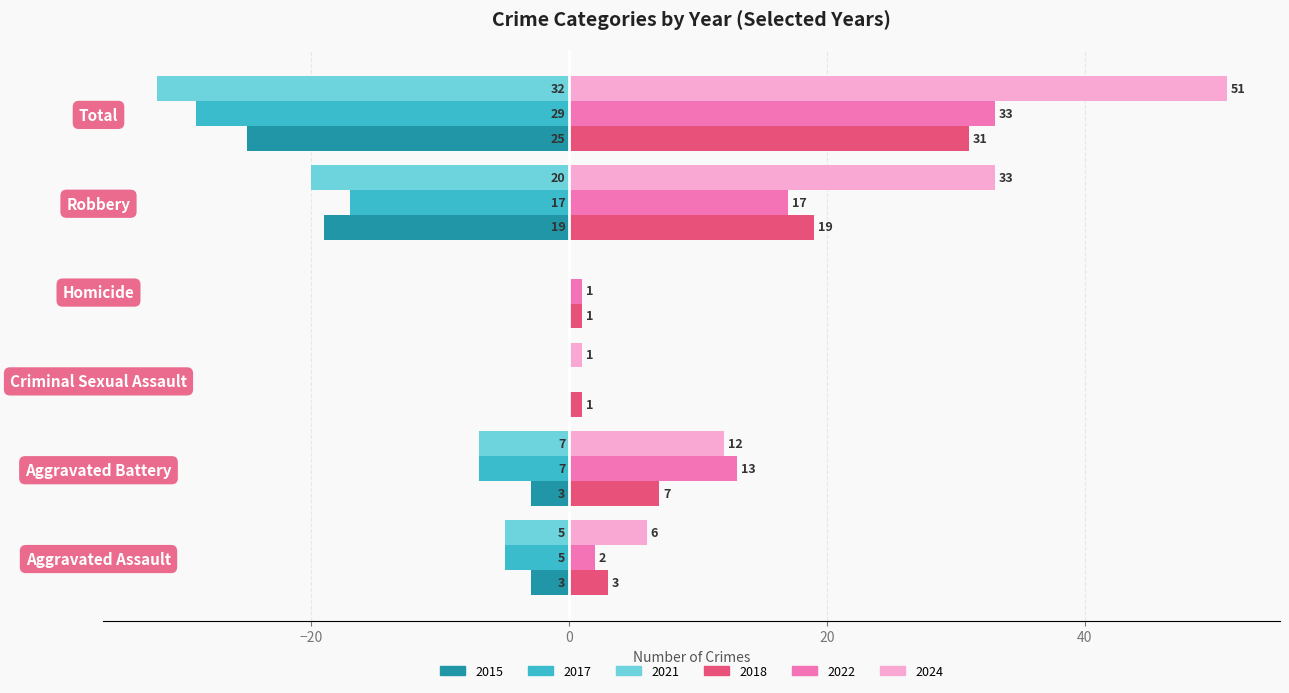

Between Homicide and Total, which series saw the biggest shift?

2024